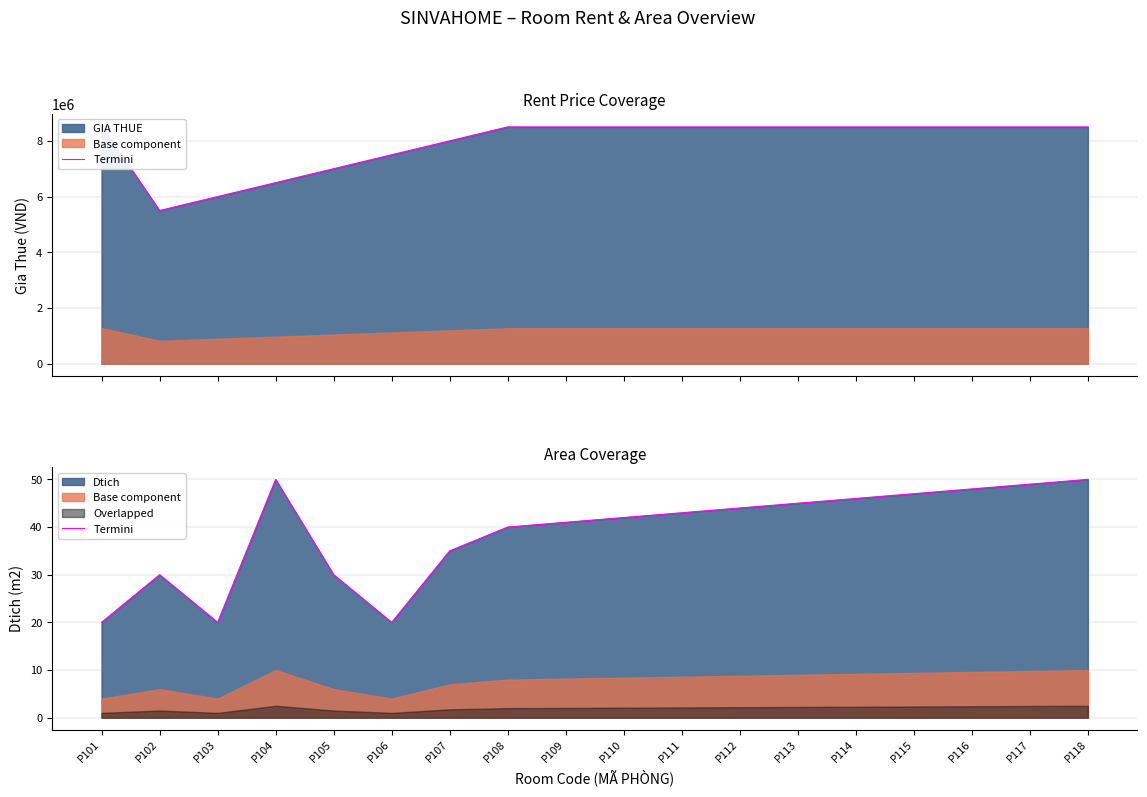

Is it true that the value at P117 is 49?

True